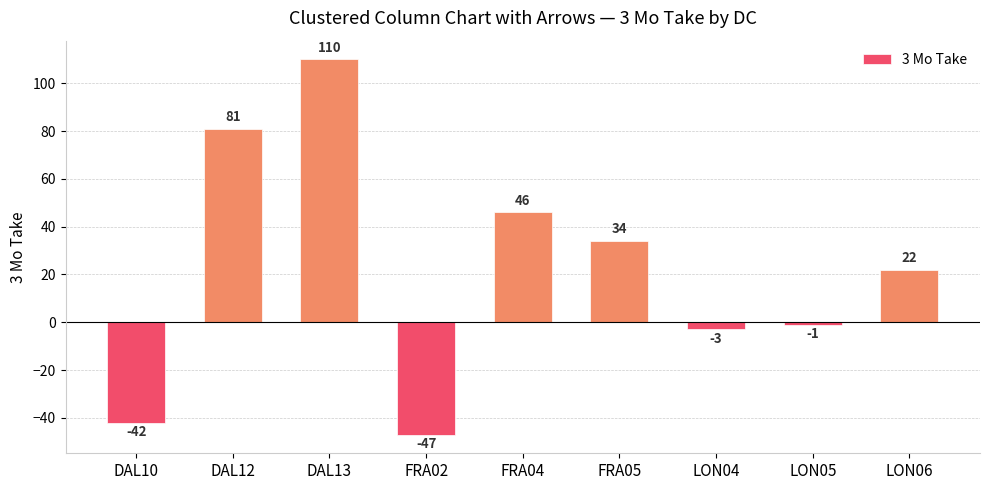

Does the chart contain any negative values?

Yes